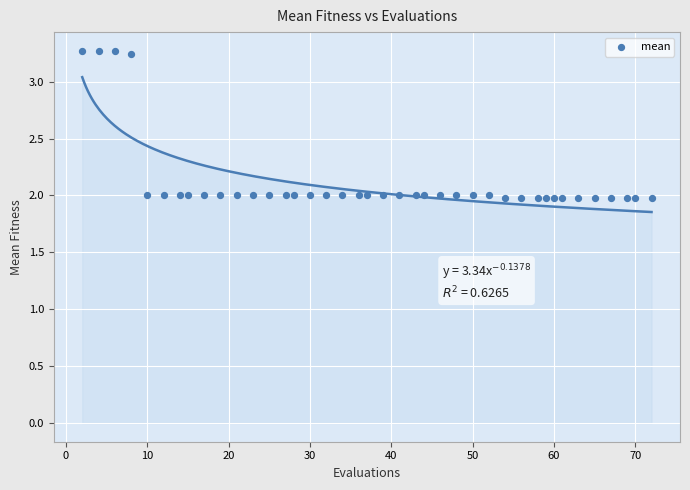

What is the range of Y values (max minus min)?

1.3